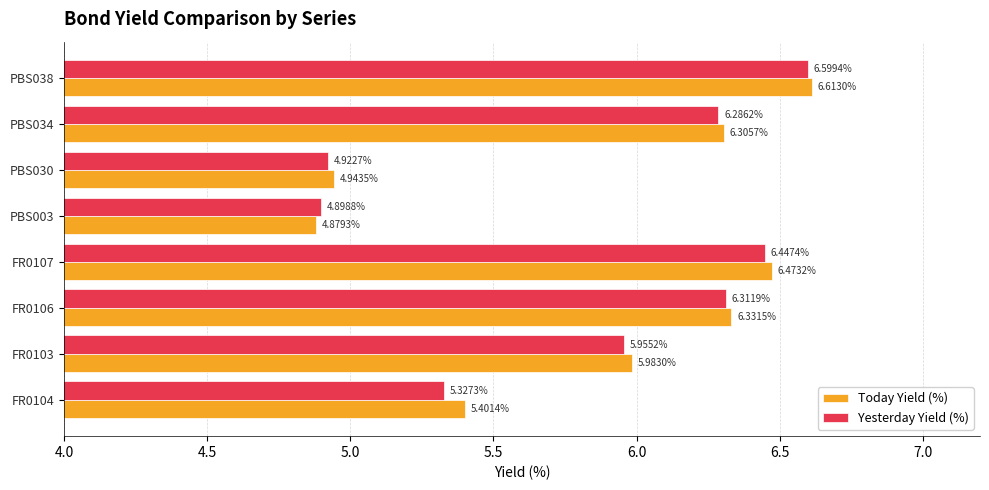

At which category is the sum across all series the highest?

PBS038